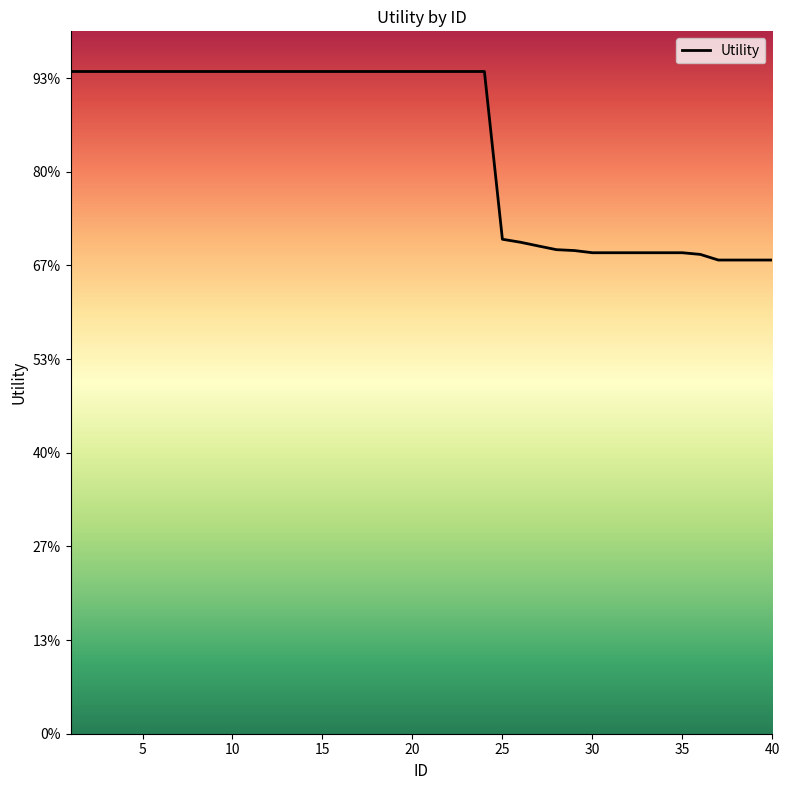

True or false: the data has more than 0 interior local peaks.

False